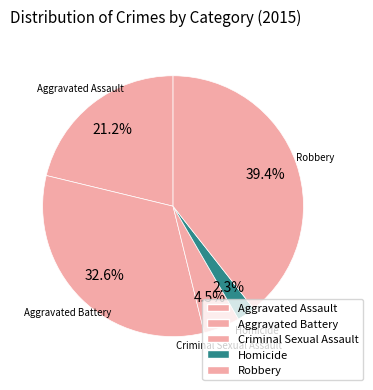

Count the number of slices in the pie.

5